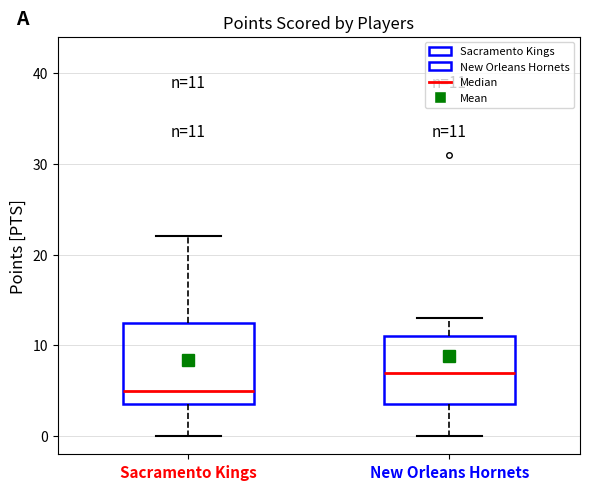

Which box is the tallest, from its lower edge to its upper edge?

Sacramento Kings